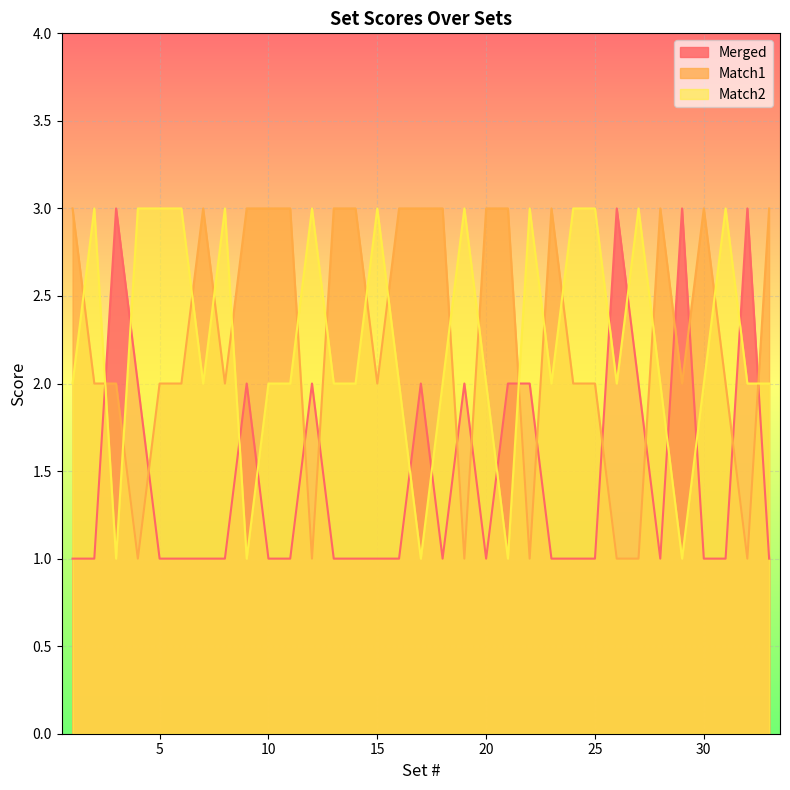

What is the difference between the highest and lowest values at 13?

2